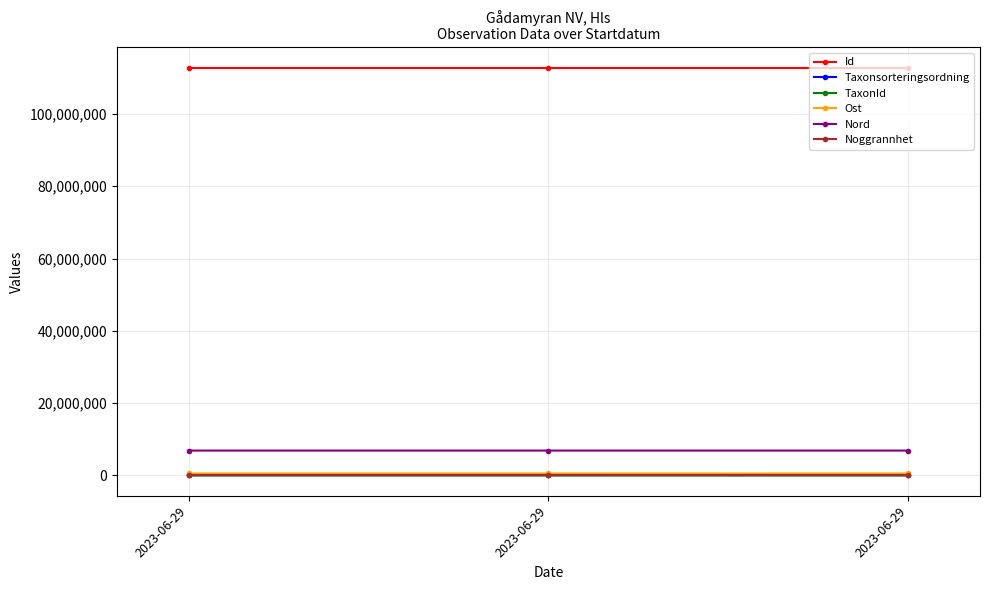

Is it true that Taxonsorteringsordning equals 117810 at 2023-06-29?

False